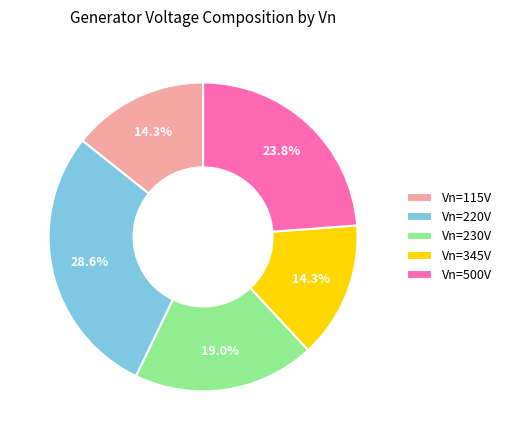

Which has a higher value, Vn=500V or Vn=220V?

Vn=220V